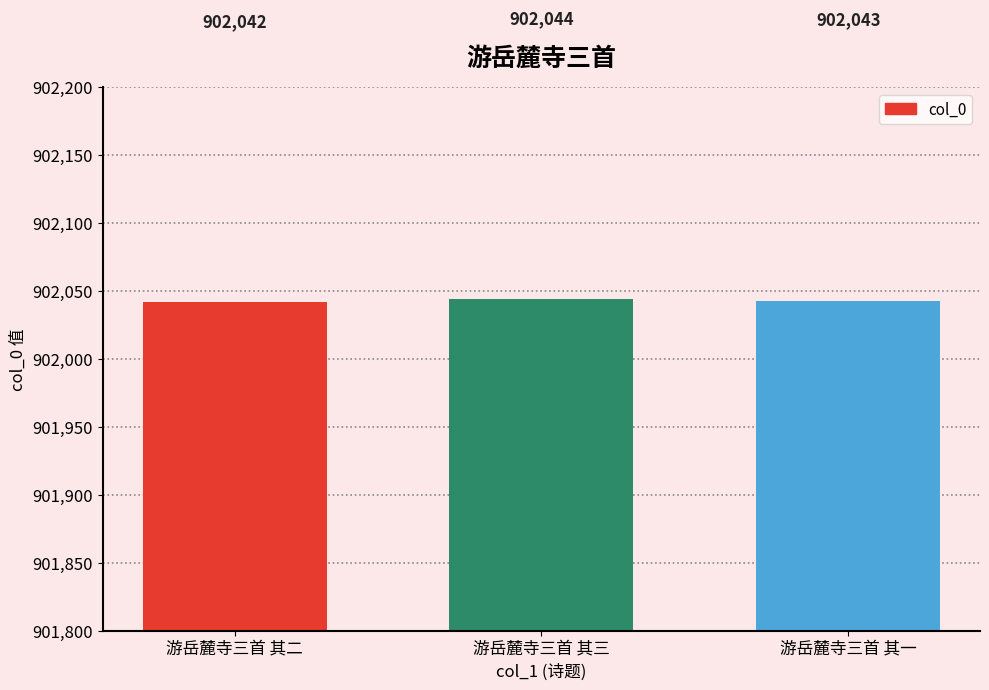

True or false: the data shows 902044 at 游岳麓寺三首 其三.

True